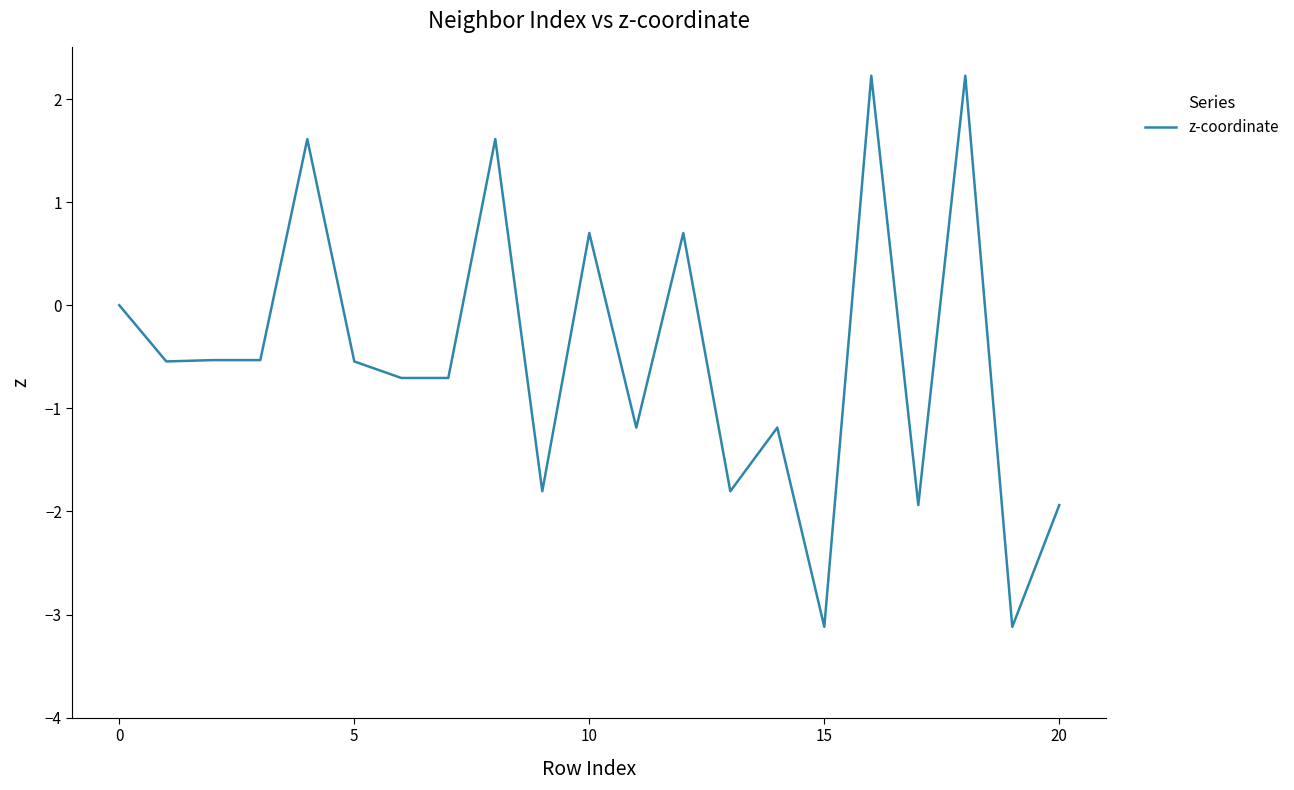

What is the maximum value shown in the chart?

2.2